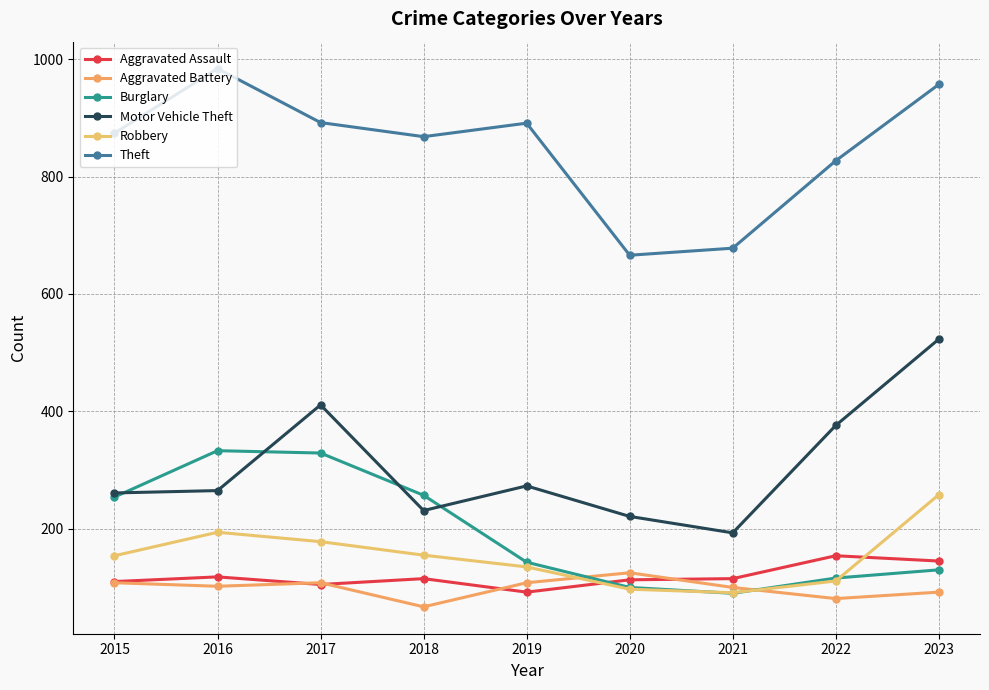

What is the minimum value shown in the chart?

67